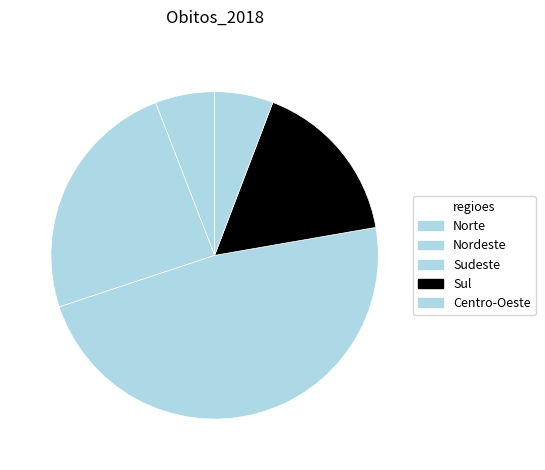

What is the change in value from Norte to Sudeste?

+125221